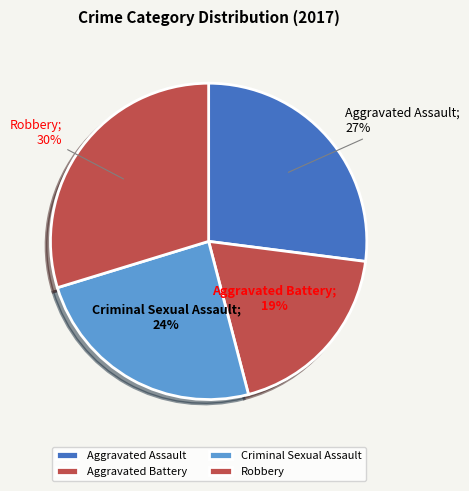

True or false: Criminal Sexual Assault accounts for 13% of the total.

False